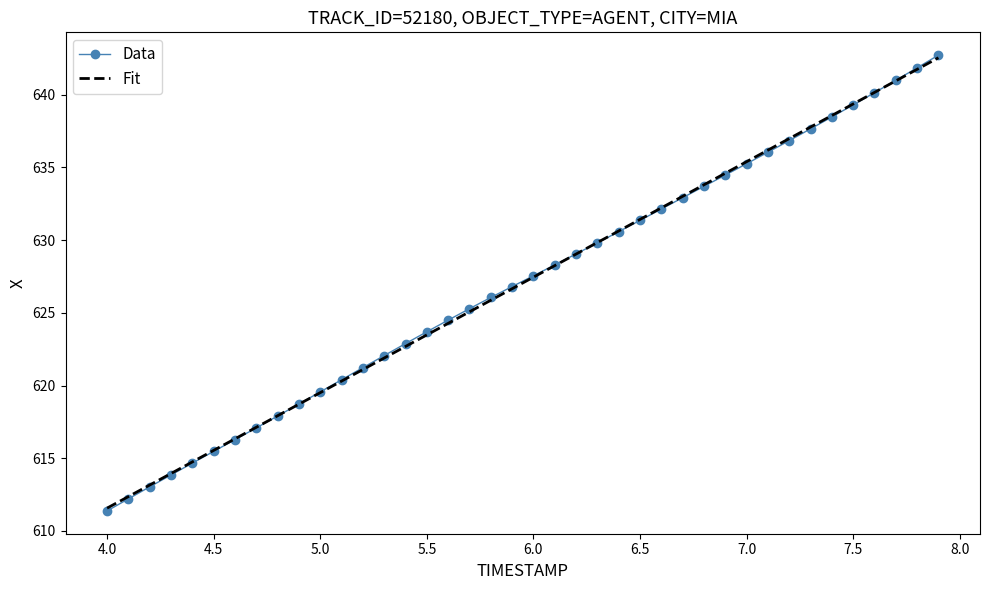

What is the maximum value shown in the chart?

642.7